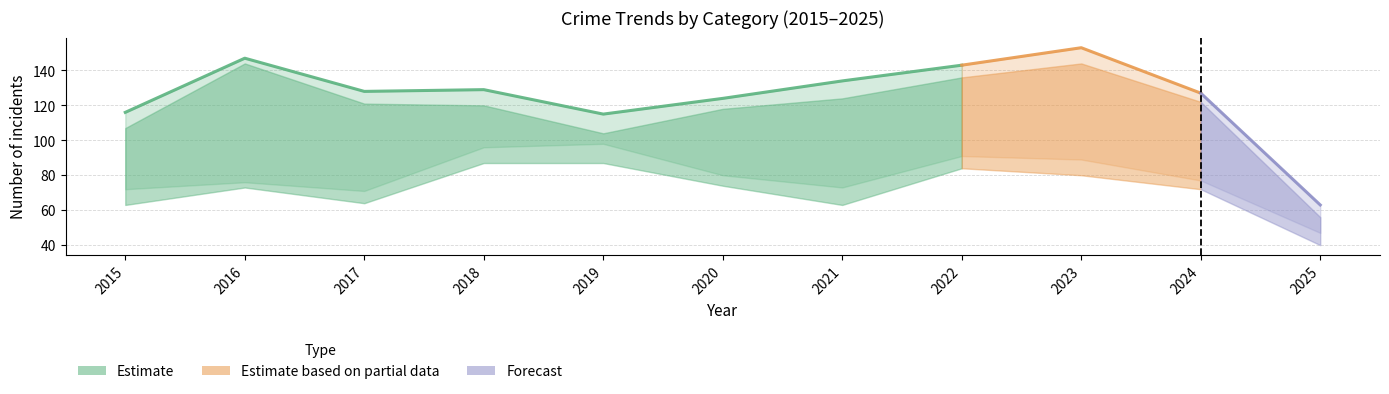

What is the total value across all series at 2022?

284